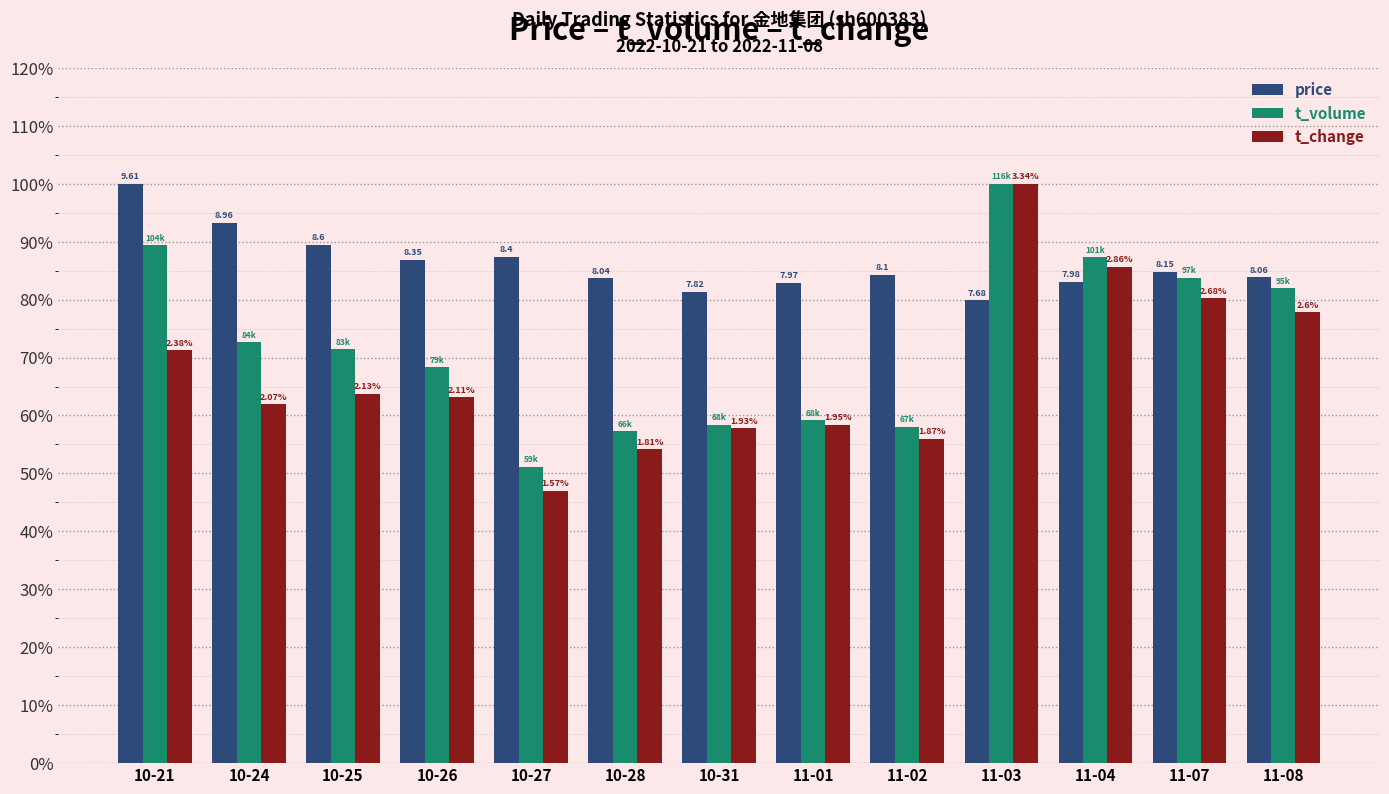

Reading left to right, what are all the values shown in this chart?

price: 100.0	93.2	89.5	86.9	87.4	83.7	81.4	82.9	84.3	79.9	83.0	84.8	83.9
t_volume: 89.4	72.6	71.4	68.4	51.2	57.3	58.4	59.2	58.1	100.0	87.3	83.8	81.9
t_change: 71.3	62.0	63.8	63.2	47.0	54.2	57.8	58.4	56.0	100.0	85.6	80.2	77.8